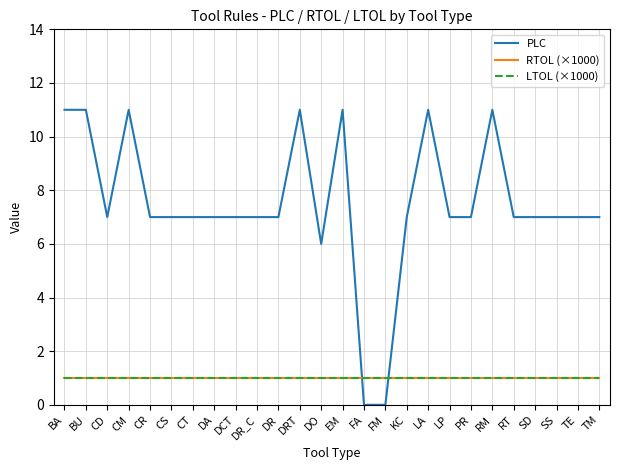

True or false: PLC has a value of 4 at CR.

False